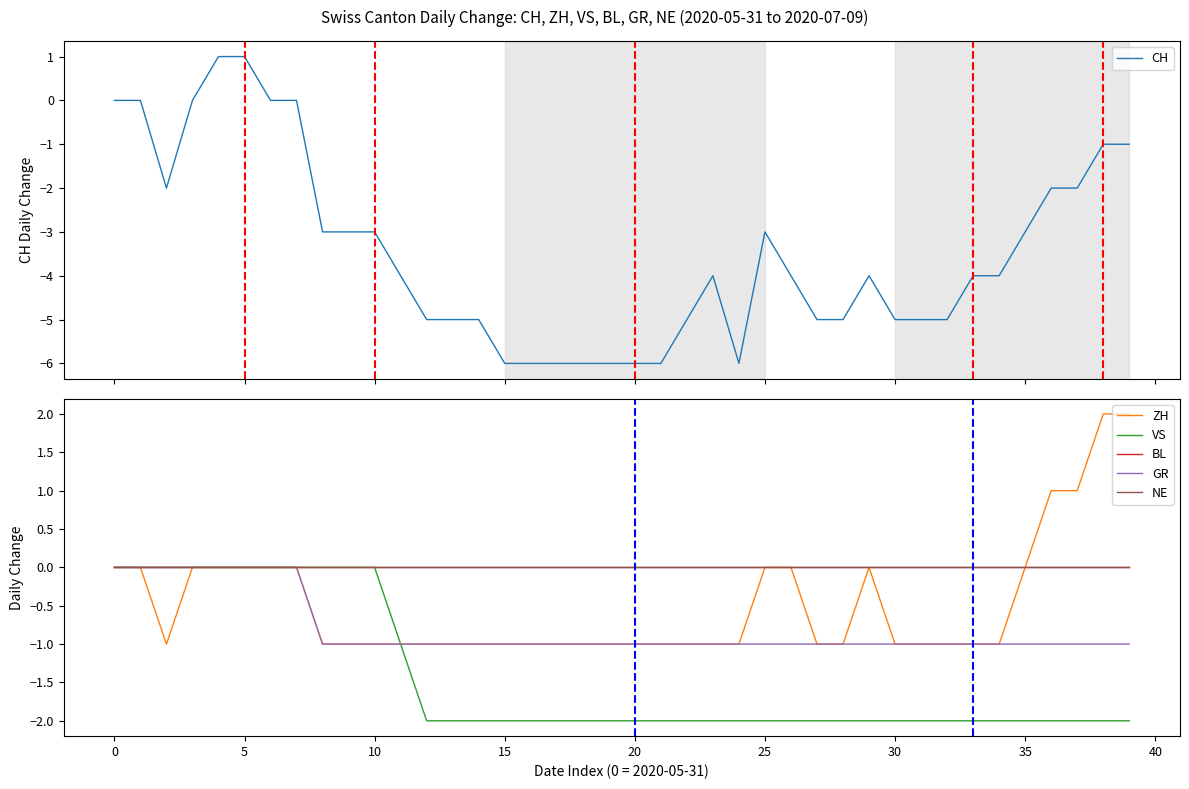

At how many categories does at least one series exceed 1?

2